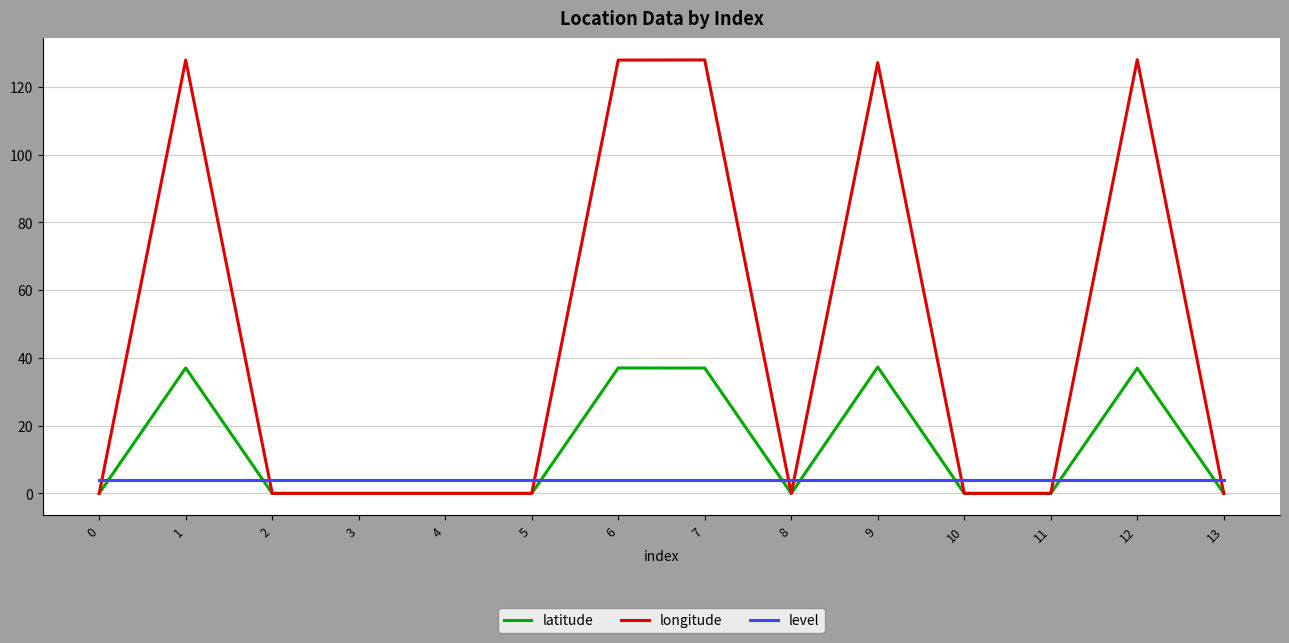

What is the total value across all series at 5?

4.0